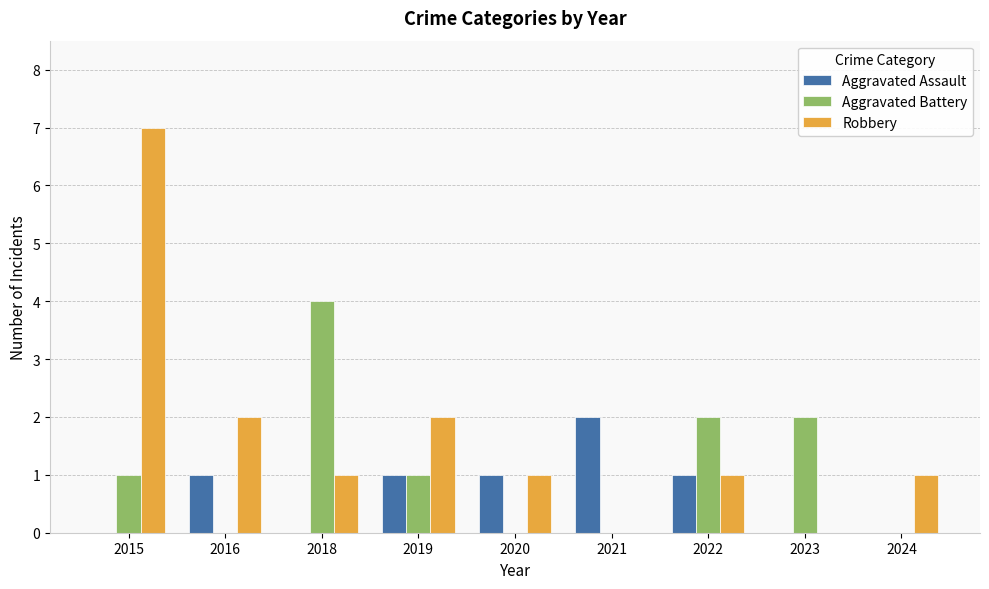

Which series changed the most between 2015 and 2020?

Robbery